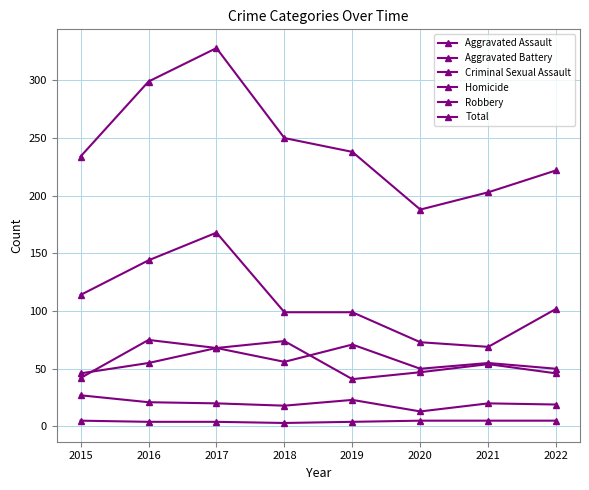

How many lines are shown in the chart?

6